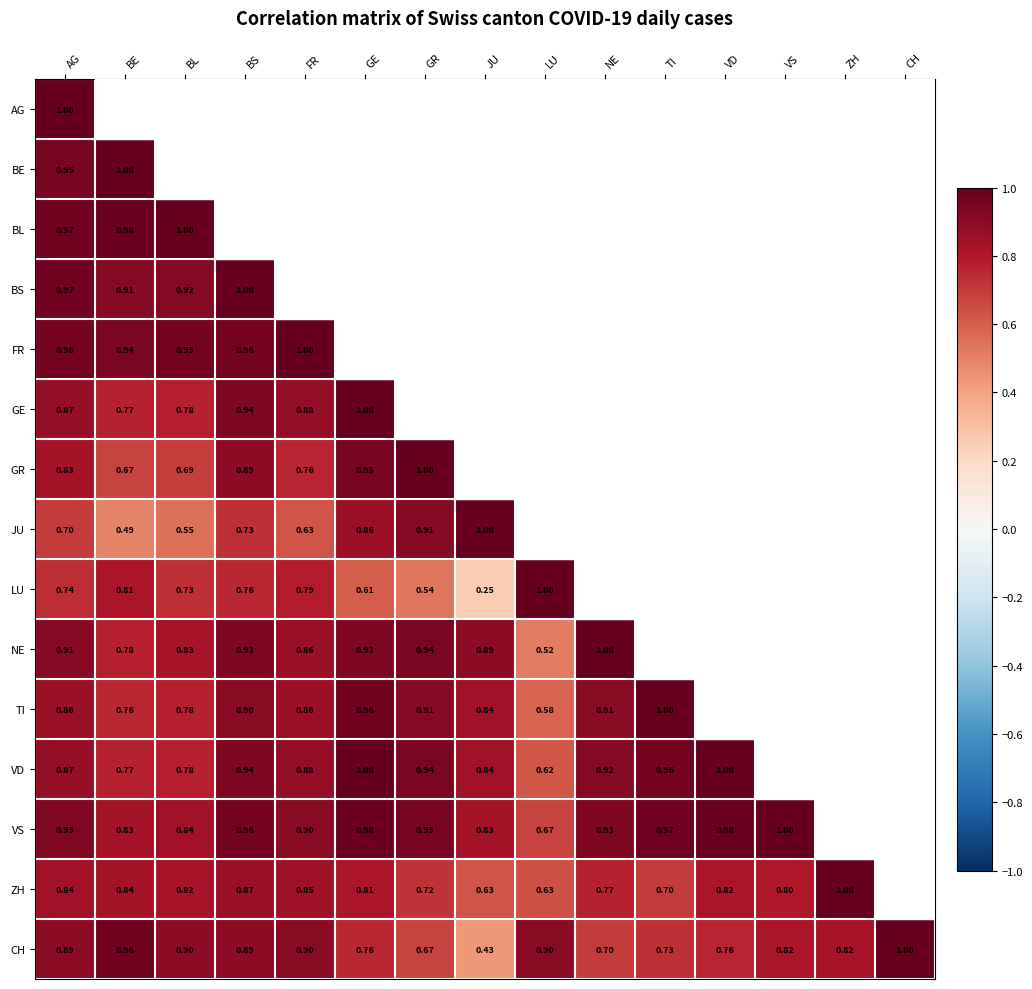

Between BE and AG, which is larger?

AG